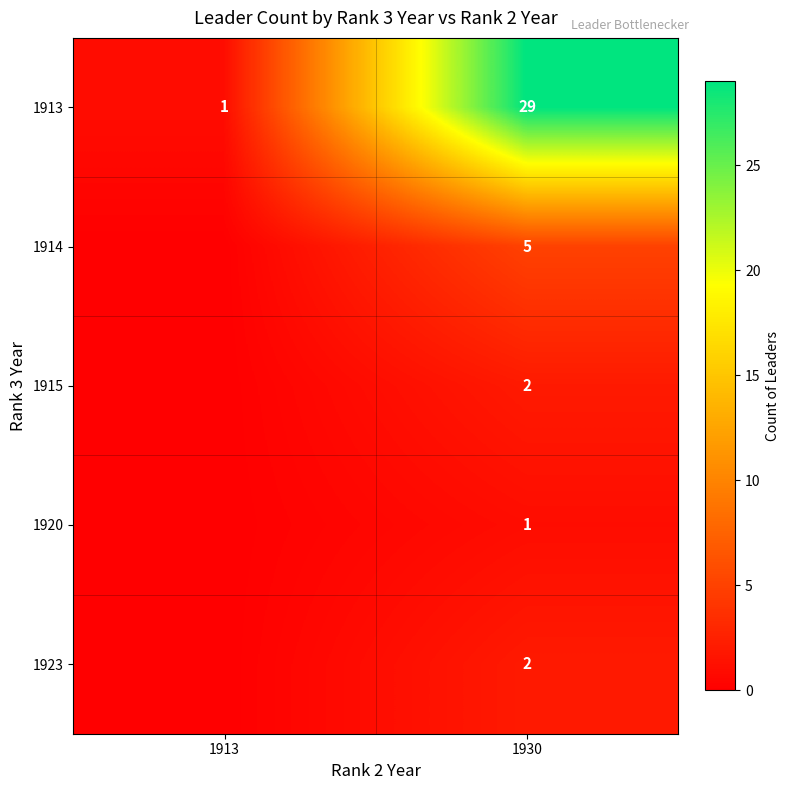

At which label is 1913 closest to 15?

1913